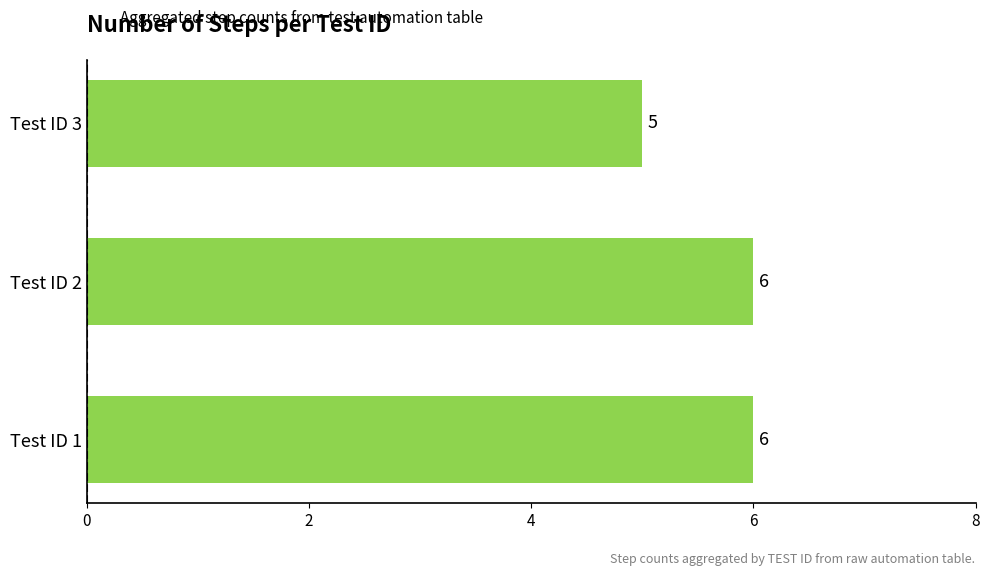

Between Test ID 3 and Test ID 1, which is larger?

Test ID 1